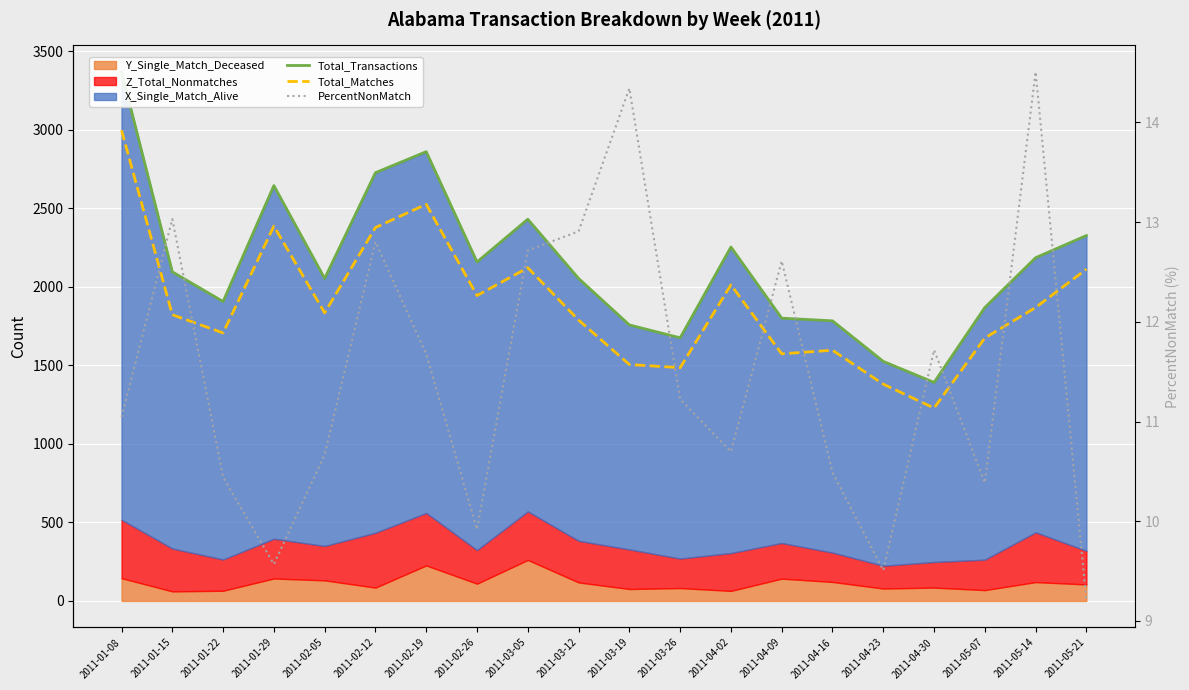

True or false: Total_Transactions has a value of 2326.0 at 2011-05-21.

True